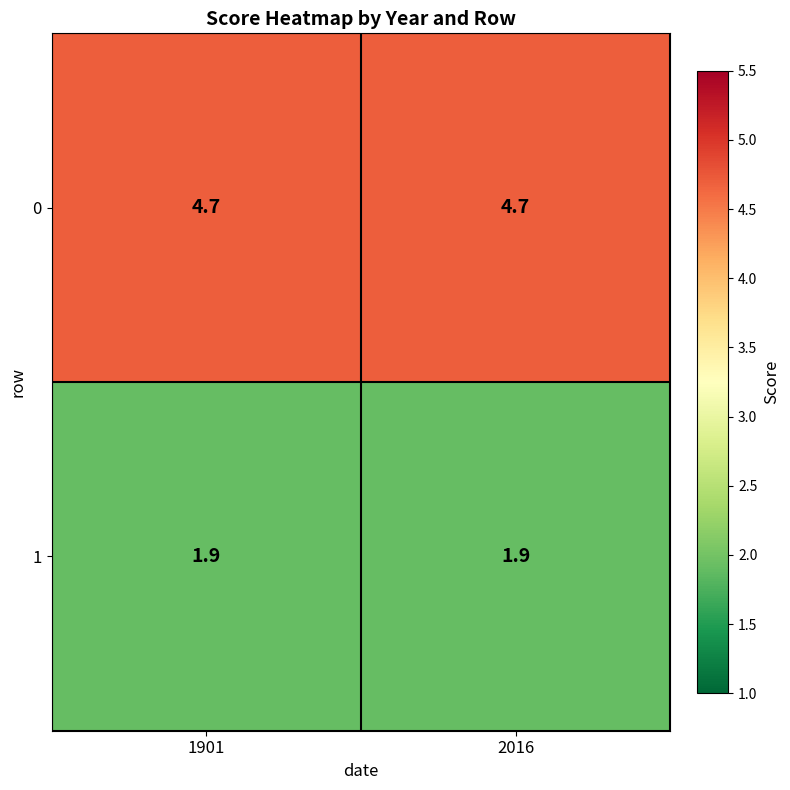

List the series in order of their overall mean, lowest first.

1, 0